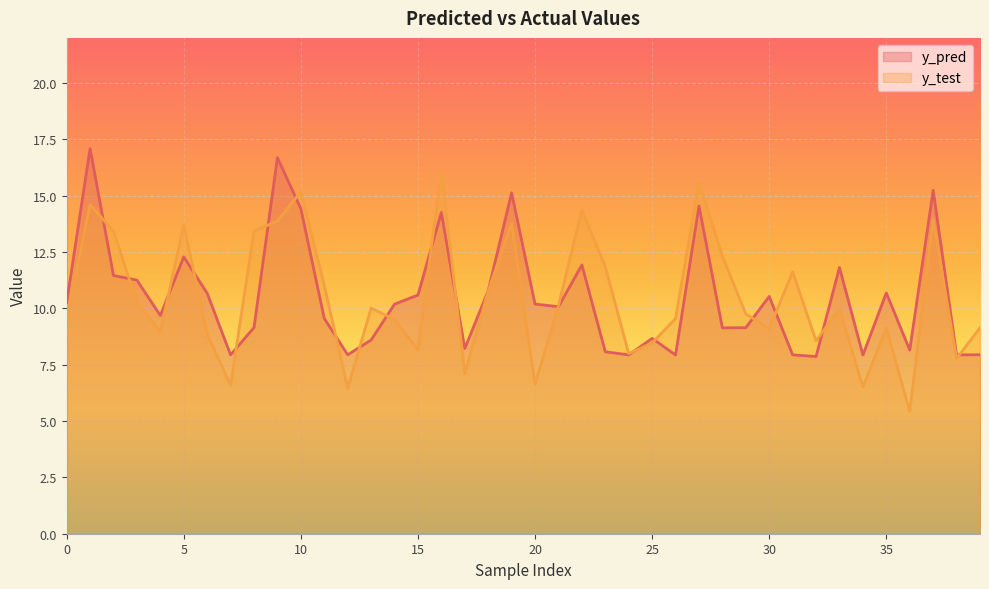

What is the difference between the y_pred values at 14 and 6?

0.5